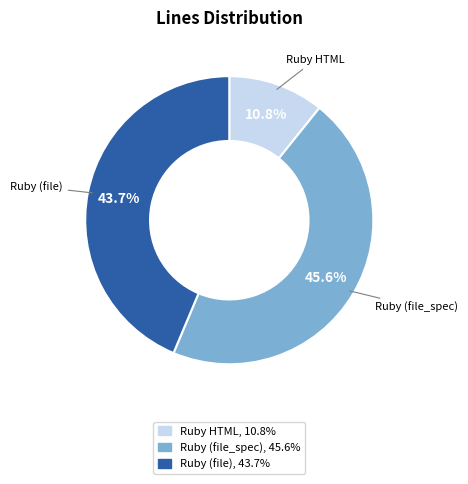

Which has a higher value, Ruby (file_spec) or Ruby (file)?

Ruby (file_spec)